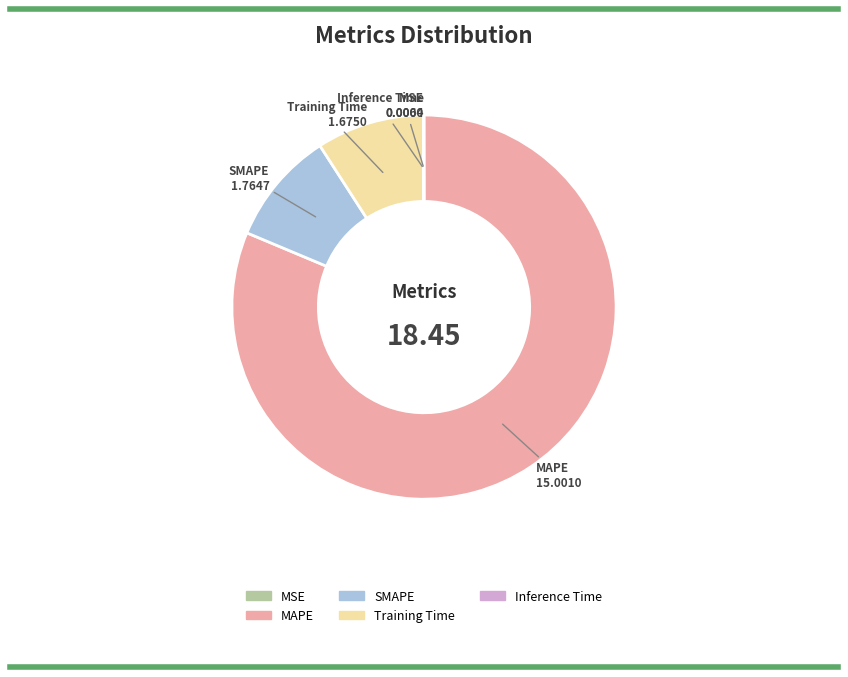

Which category accounts for the majority?

MAPE